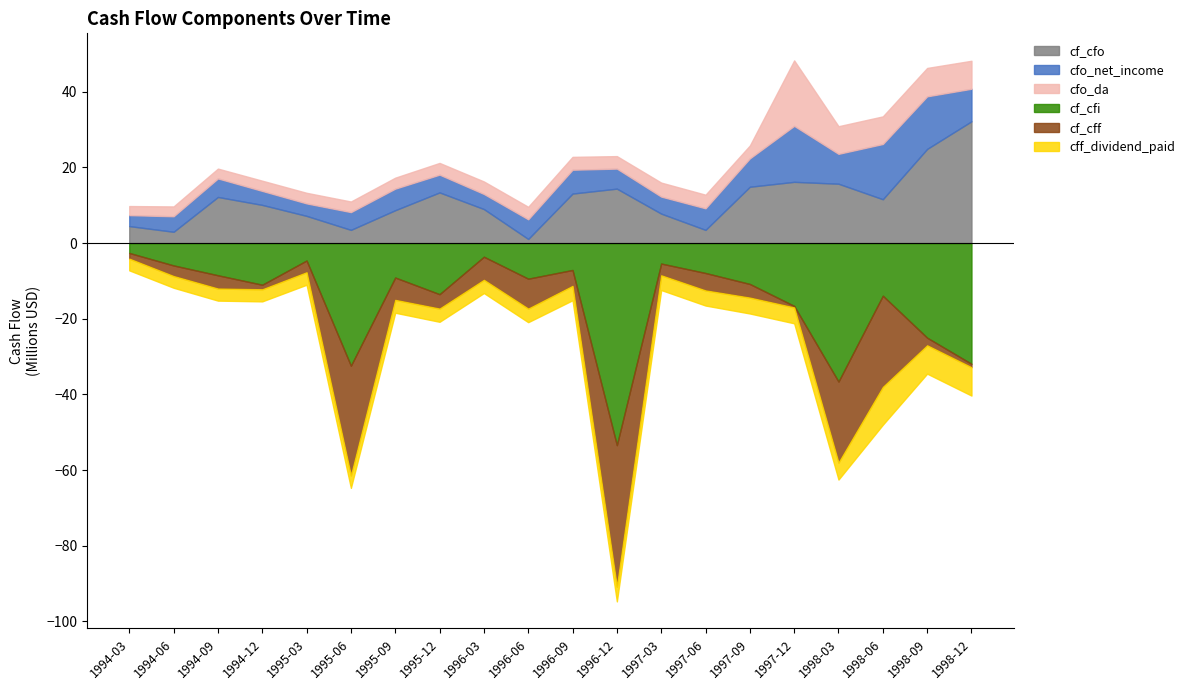

True or false: cfo_net_income has more than 2 points higher than both neighbors.

True